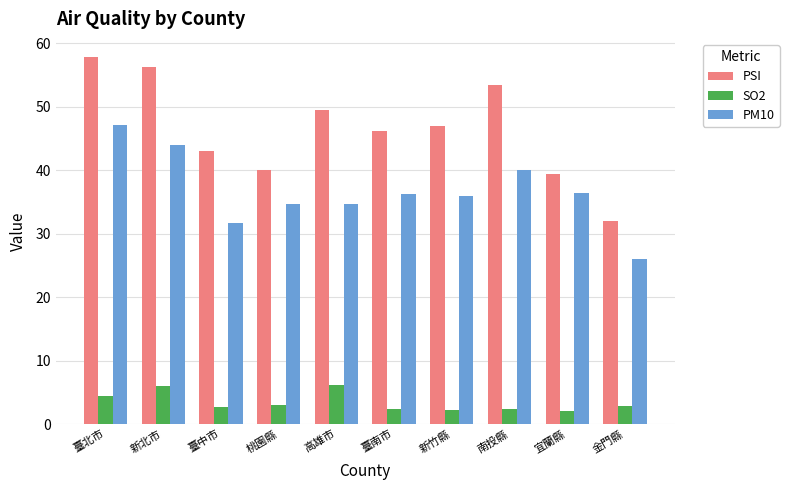

What is the difference between the highest and lowest values at 臺南市?

43.8